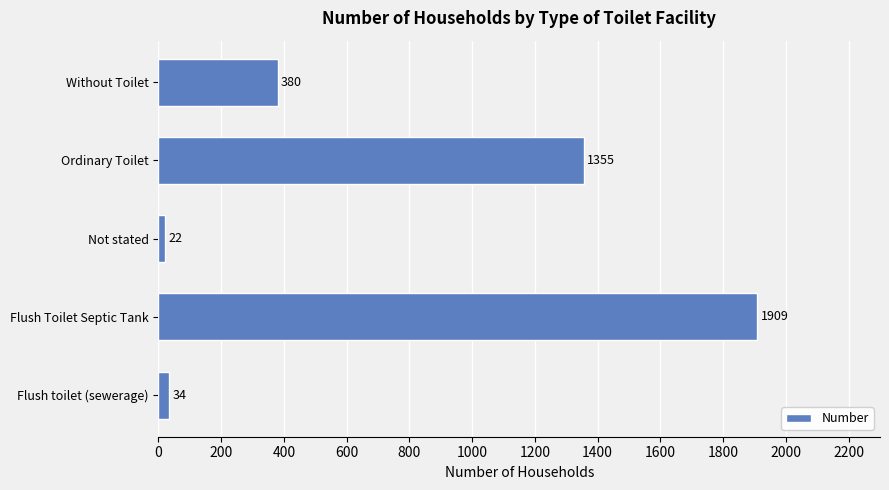

Rank the categories by value from highest to lowest.

Flush Toilet Septic Tank, Ordinary Toilet, Without Toilet, Flush toilet (sewerage), Not stated